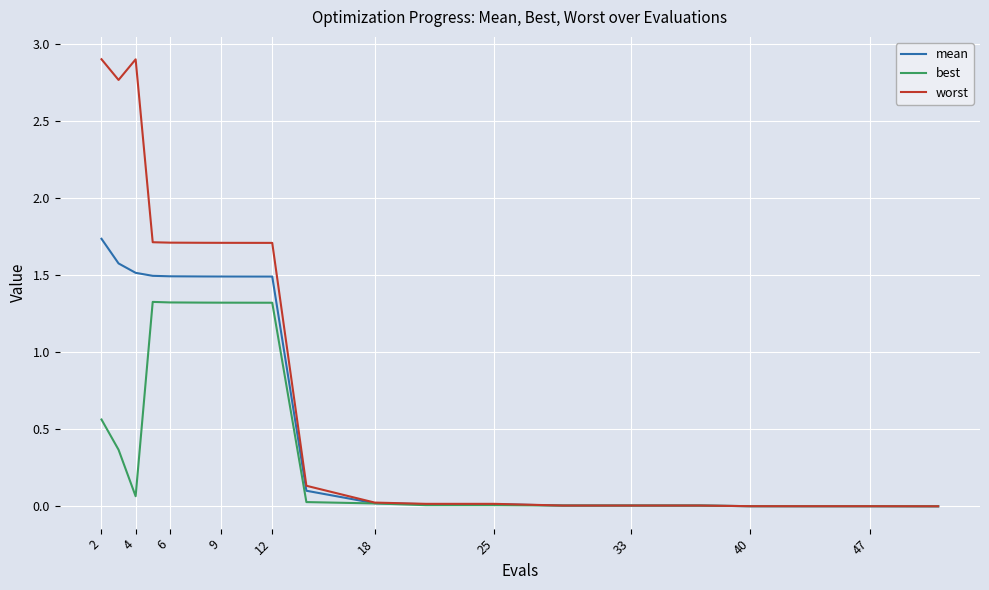

How many lines are shown in the chart?

3